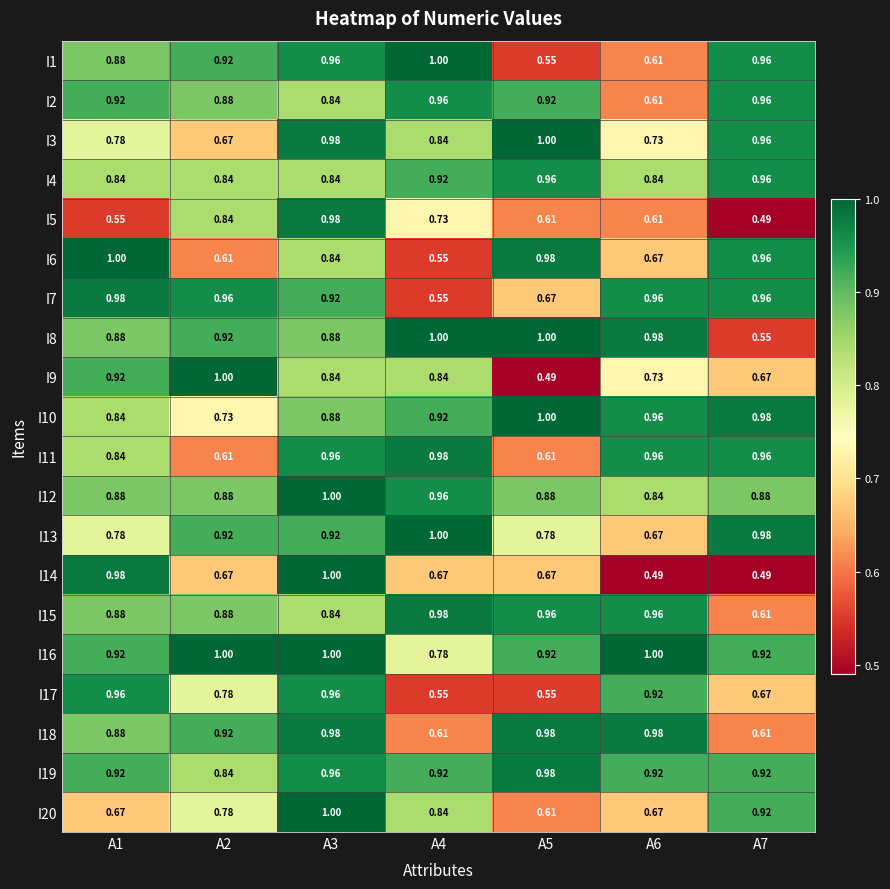

How many data points does each series have?

7